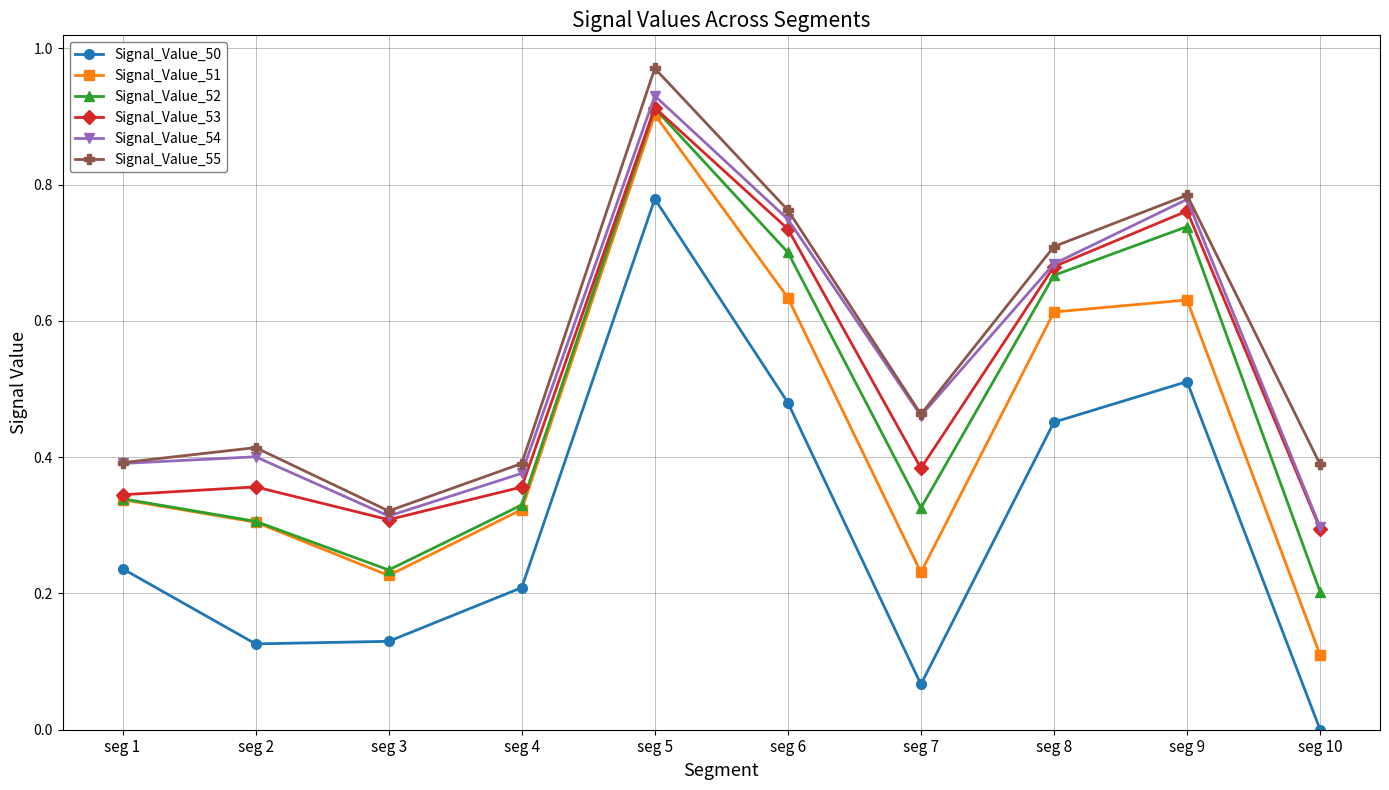

Count the number of categories in the chart.

10